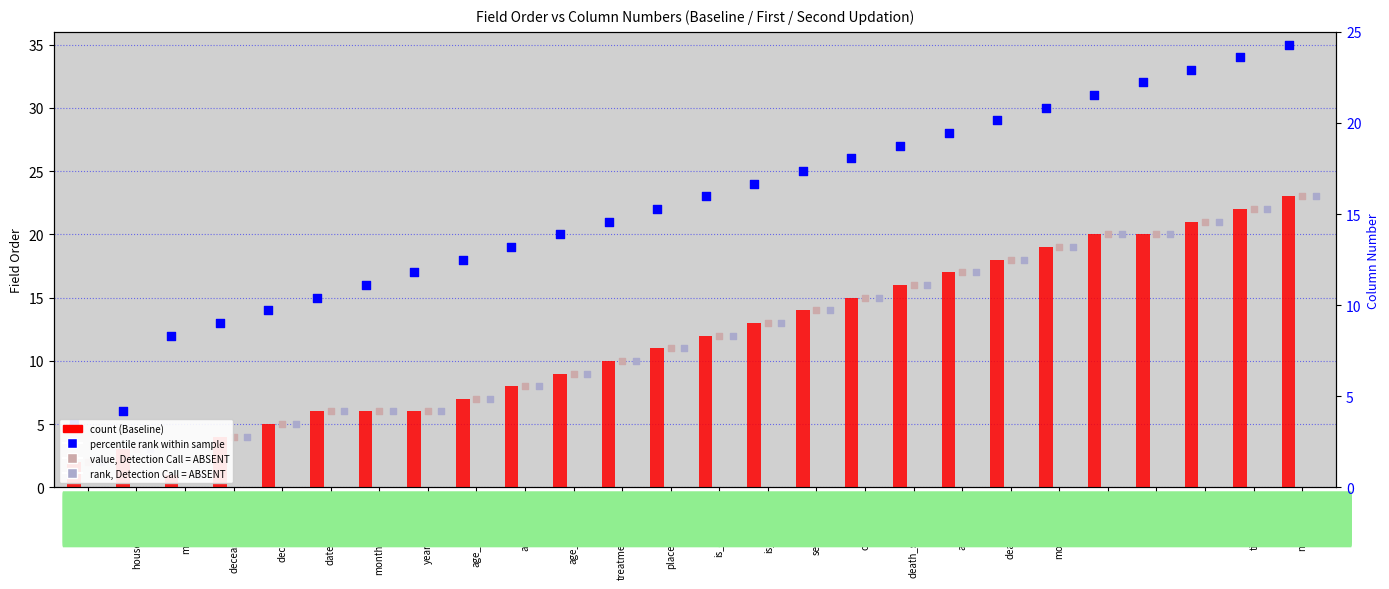

At which category is the sum across all series the highest?

nearest_fac